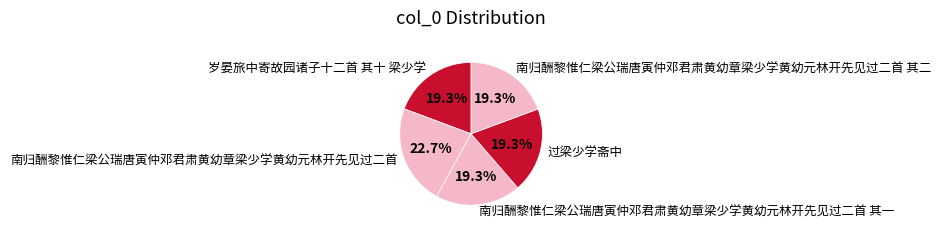

Combined, what portion of the pie is 南归酬黎惟仁梁公瑞唐寅仲邓君肃黄幼章梁少学黄幼元林开先见过二首 其二 and 过梁少学斋中?

38.6%